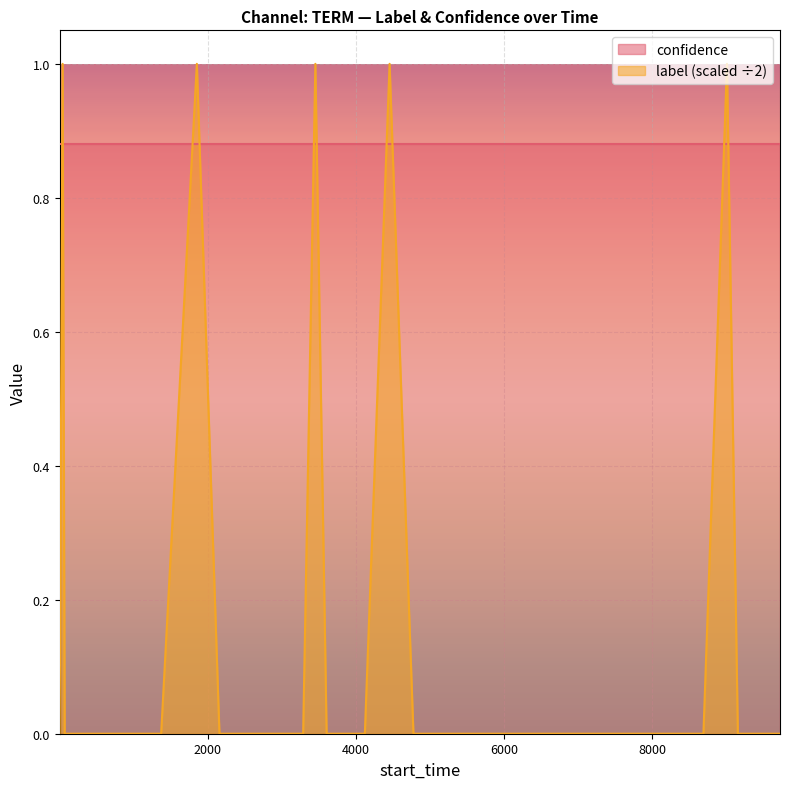

List the series in order of their peak value, lowest first.

confidence, label (scaled ÷2)